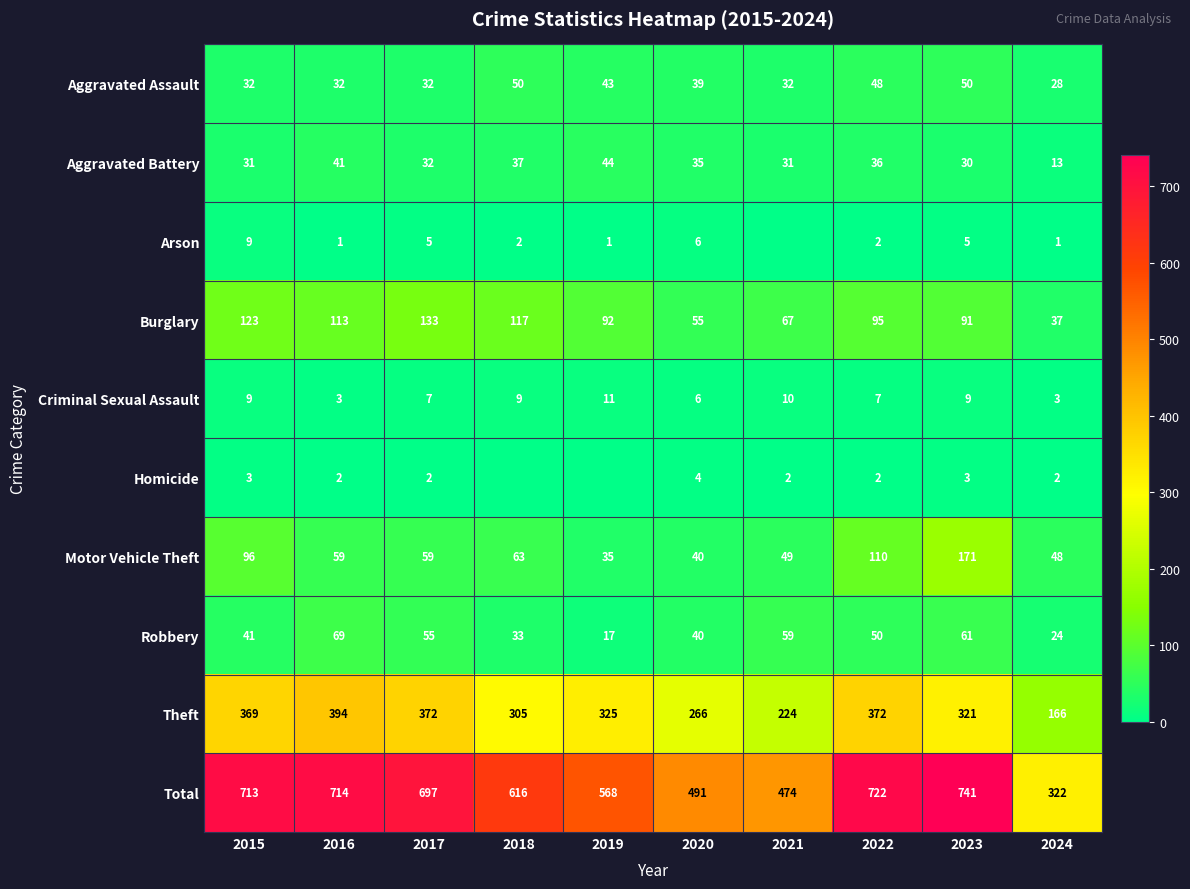

At which label does Aggravated Battery first exceed 35?

2016